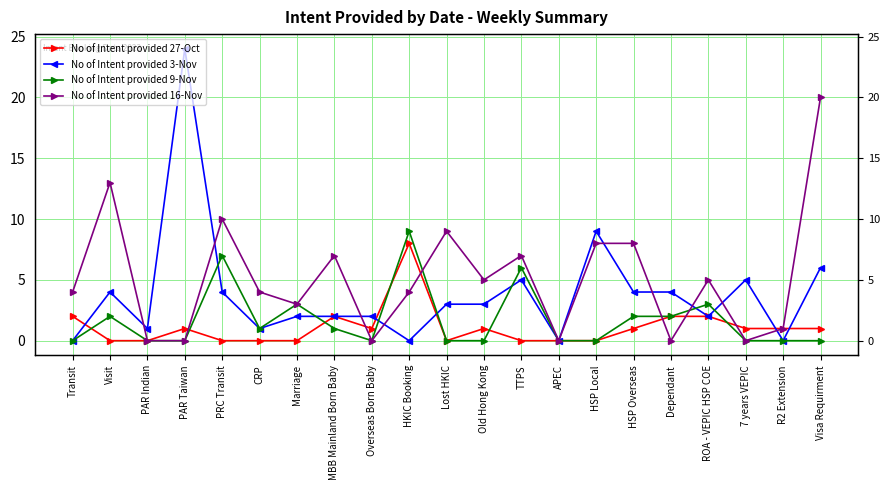

What is the sum of the No of Intent provided 3-Nov values at Overseas Born Baby and PAR Taiwan?

26